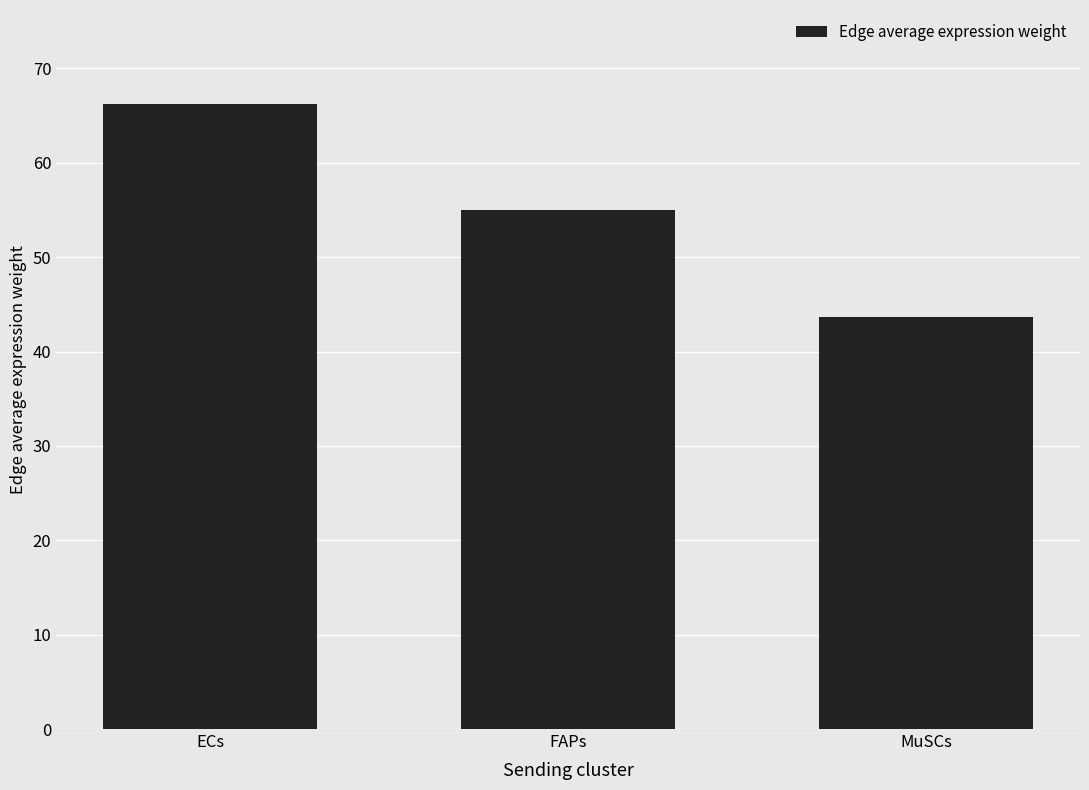

What is the change in value from FAPs to MuSCs?

-11.4